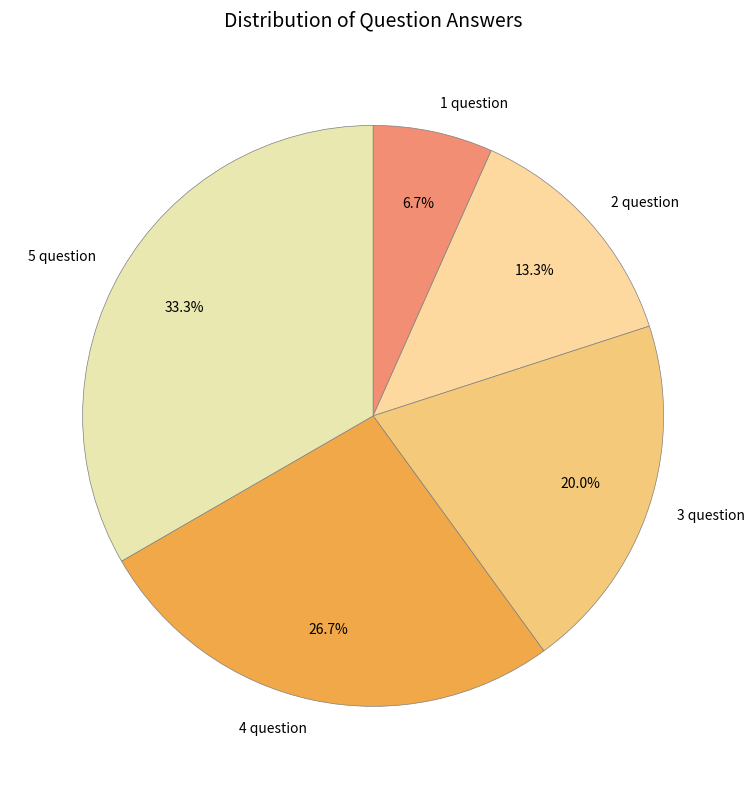

Is there a majority slice in this chart?

No